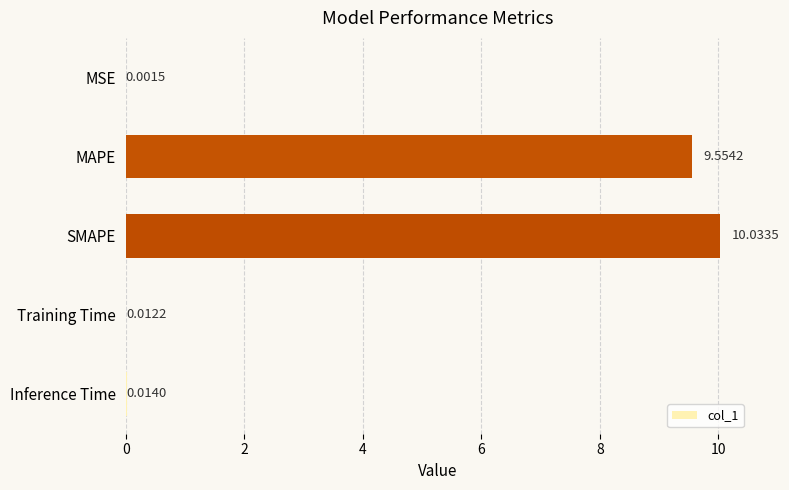

At which label is the value closest to 5?

MAPE